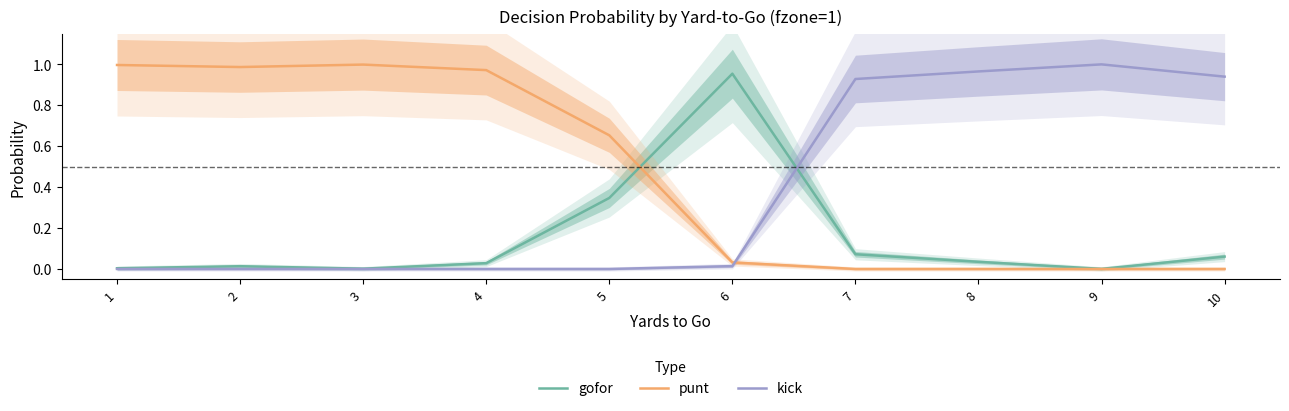

What is the difference between the highest and lowest values at 6?

0.9